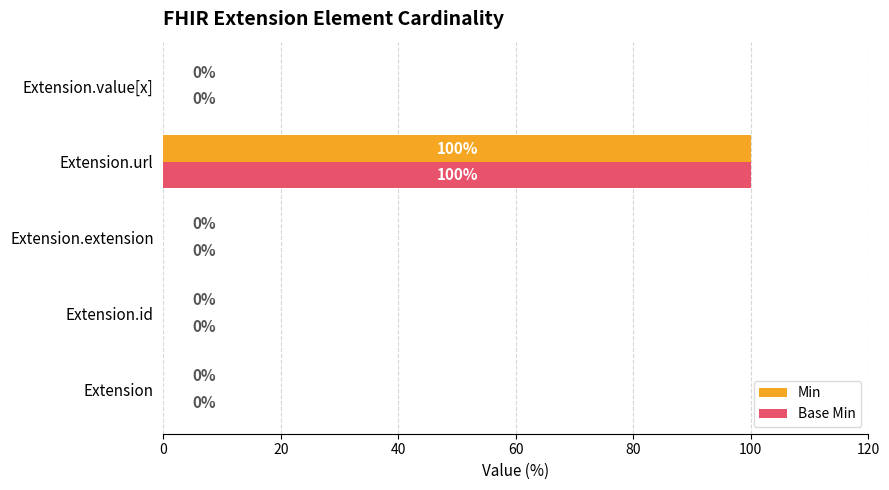

Which category has the highest value in the Min series?

Extension.url